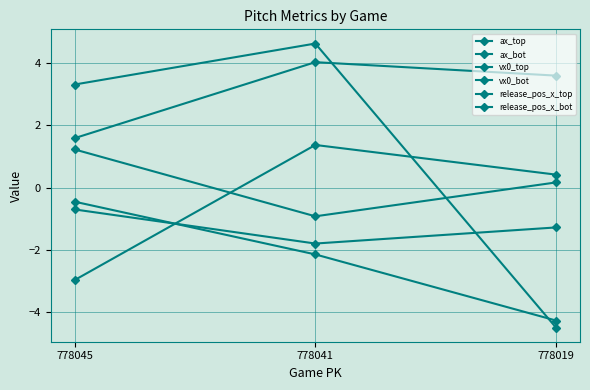

Reading right to left, list all the values displayed in this chart.

ax_top: 778019=-4.5	778041=4.6	778045=3.3
ax_bot: 778019=-4.3	778041=-2.1	778045=-0.5
vx0_top: 778019=0.4	778041=1.4	778045=-3.0
vx0_bot: 778019=3.6	778041=4.0	778045=1.6
release_pos_x_top: 778019=0.2	778041=-0.9	778045=1.2
release_pos_x_bot: 778019=-1.3	778041=-1.8	778045=-0.7